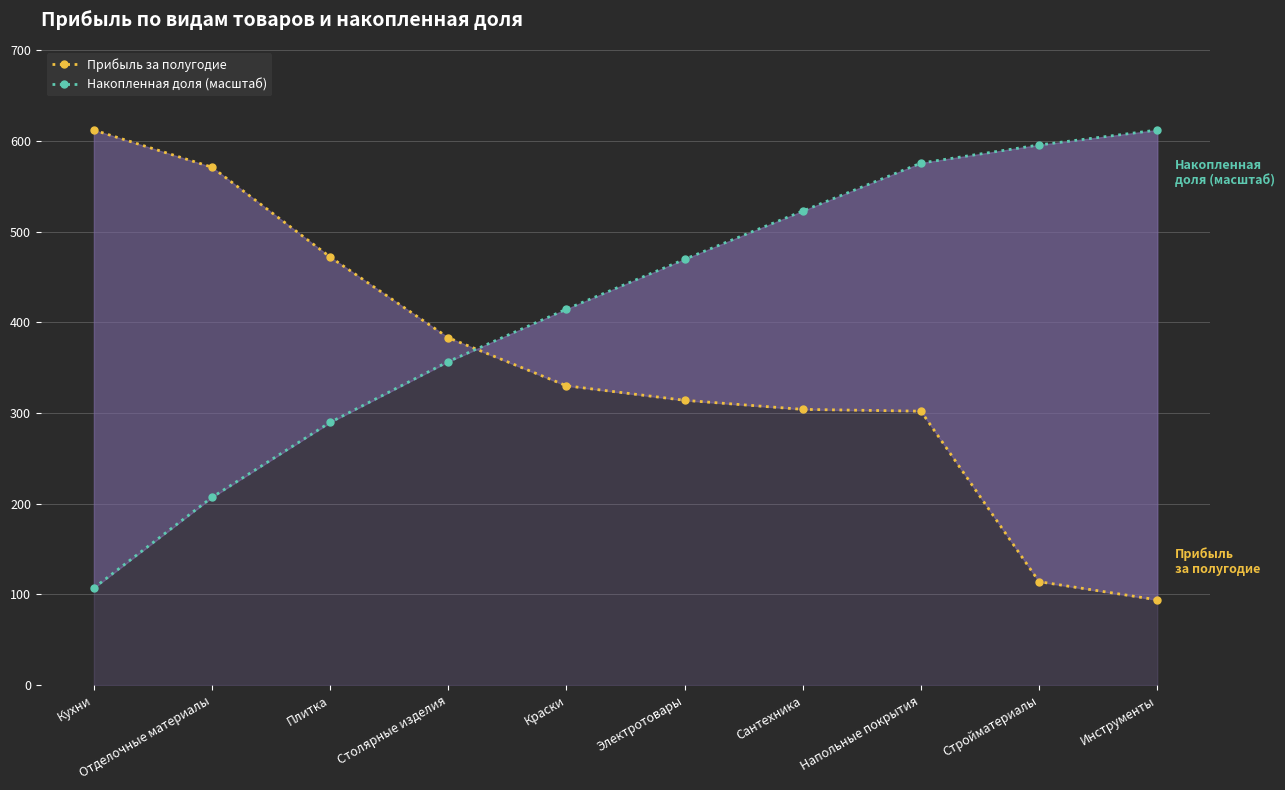

Reading left to right, what are all the values shown in this chart?

Прибыль за полугодие: 612.0	571.0	472.0	383.0	330.0	314.0	304.0	302.0	114.0	94.0
Накопленная доля (масштаб): 107.1	207.1	289.7	356.8	414.5	469.5	522.7	575.6	595.5	612.0